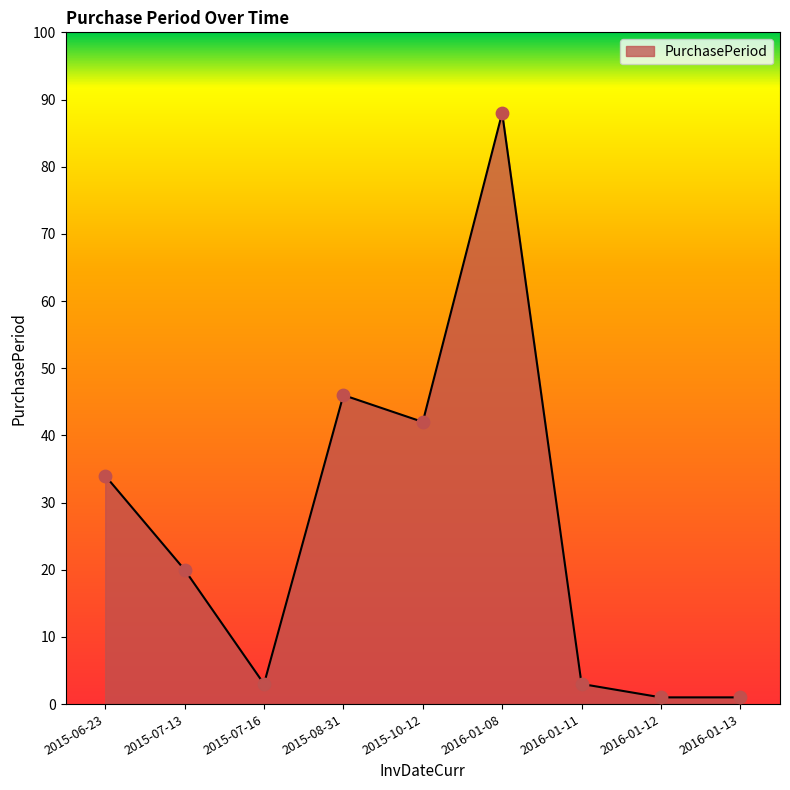

What is the change in value from 2015-07-13 to 2016-01-08?

+68